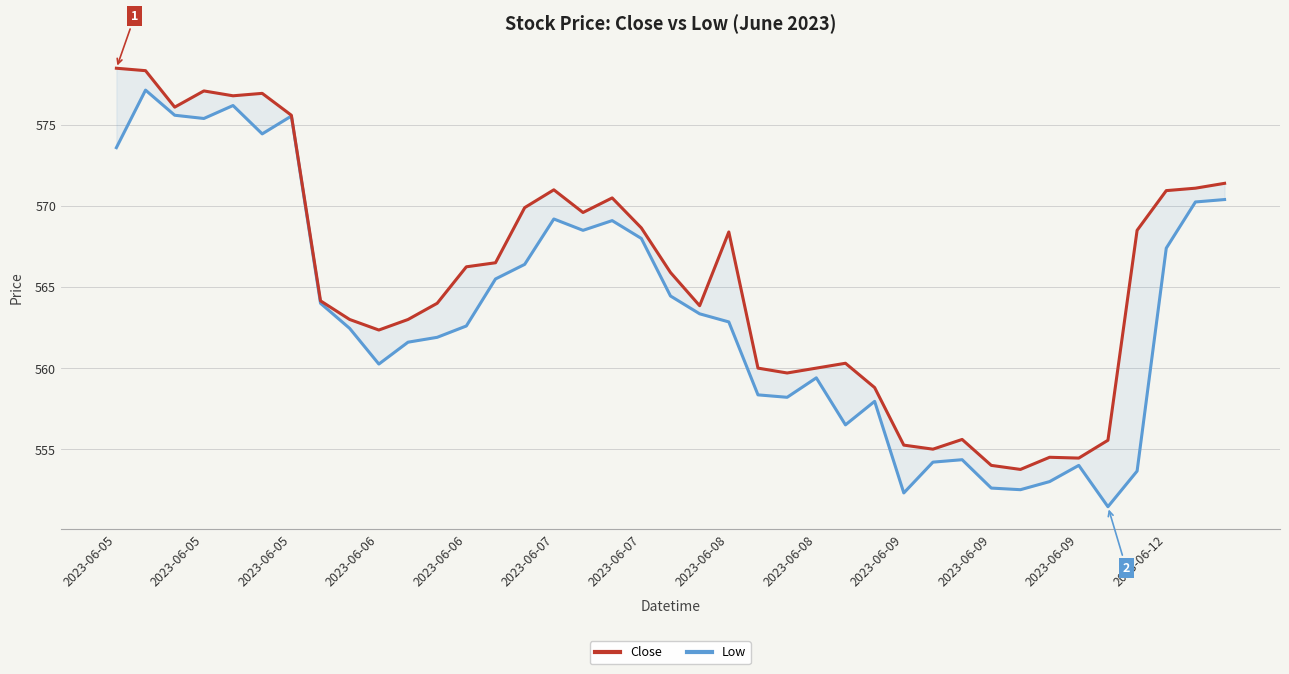

At 14, list the series in order from largest to smallest.

Close, Low